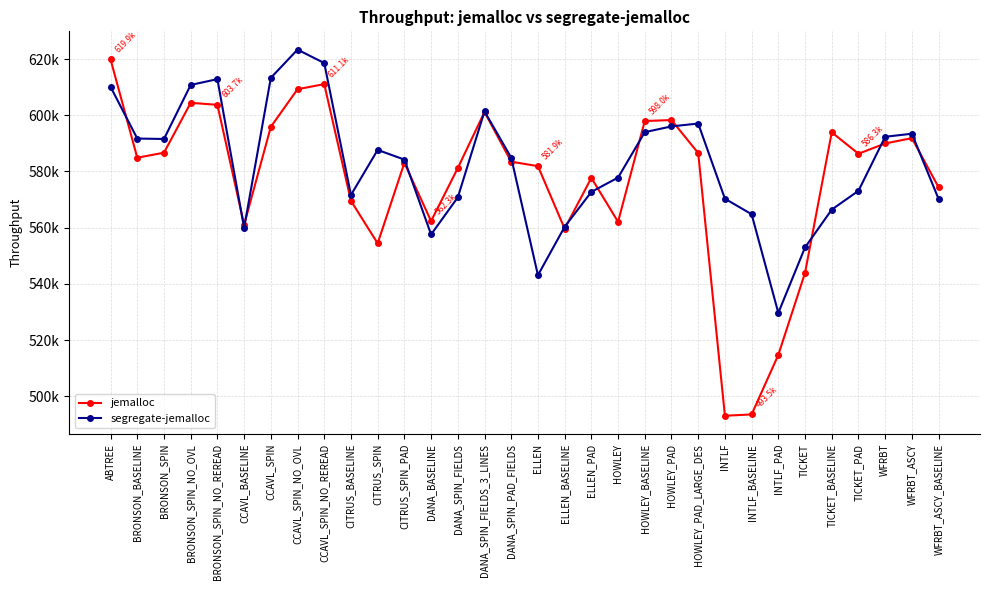

What is the difference between the maximum and second lowest values in the jemalloc series?

126335.1